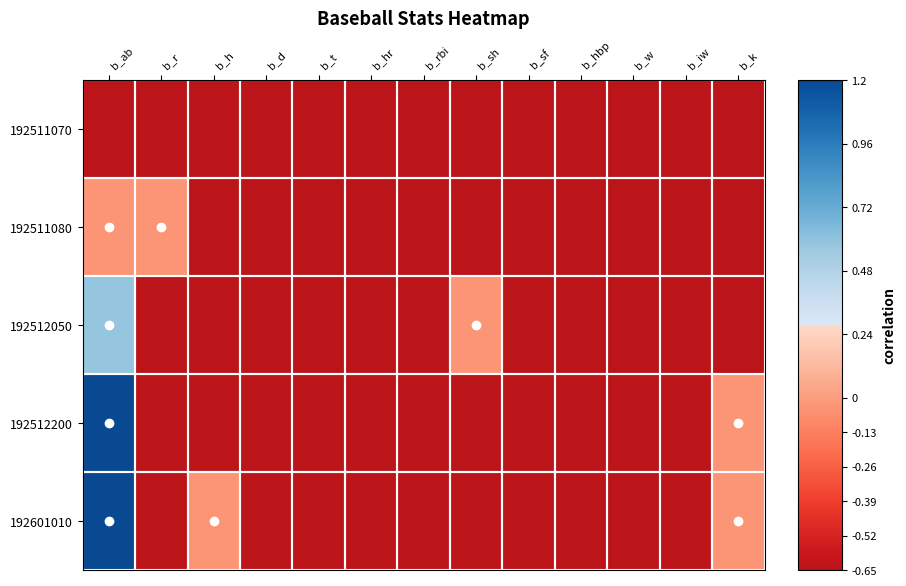

List the series in order of their peak value, highest first.

192512200, 192601010, 192512050, 192511080, 192511070